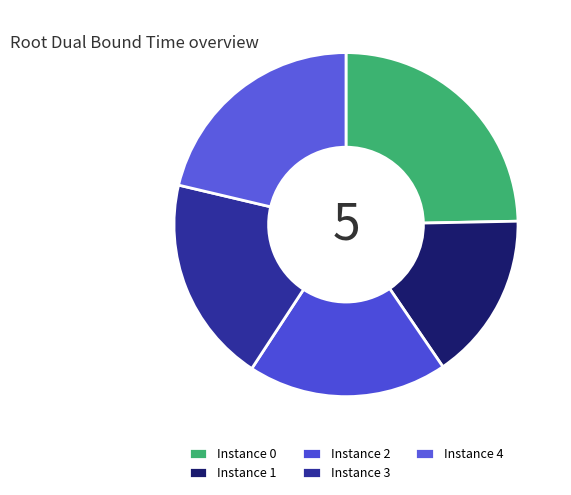

Count the number of slices in the pie.

5